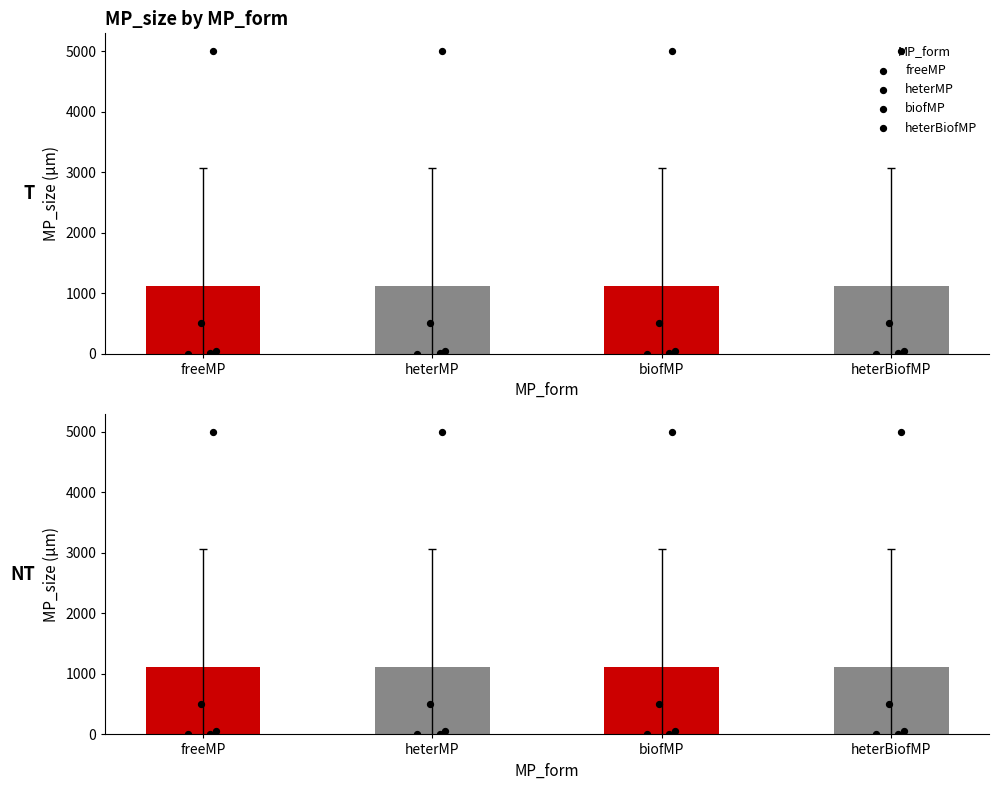

Which series contains the lowest Y value?

freeMP